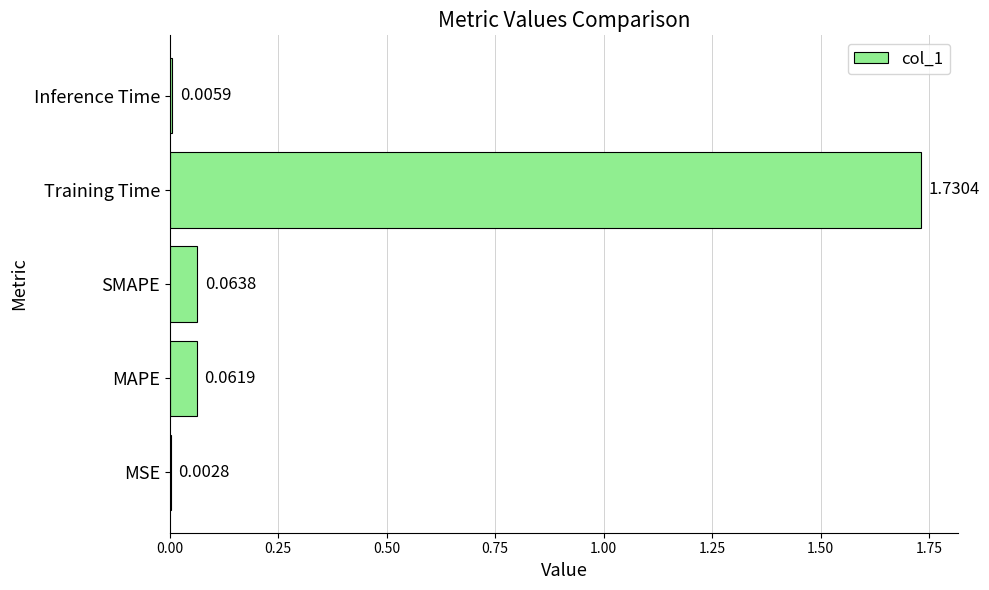

Which label corresponds to the largest value in the chart?

Training Time